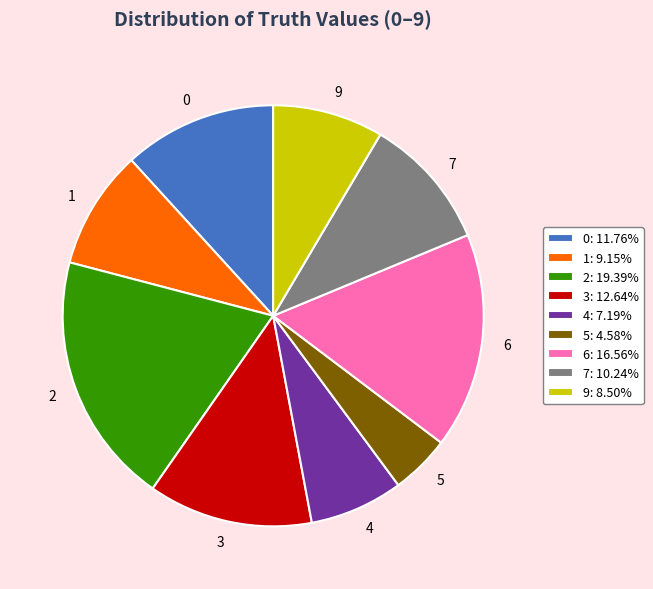

Is there a majority slice in this chart?

No